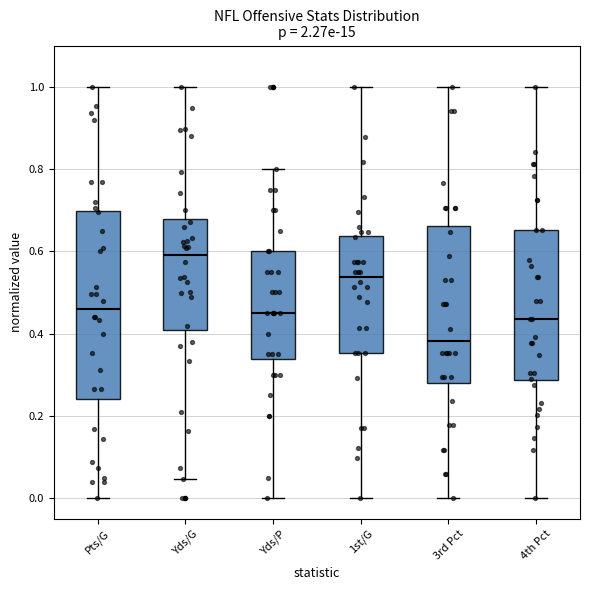

Which box's median line is the highest?

Yds/G